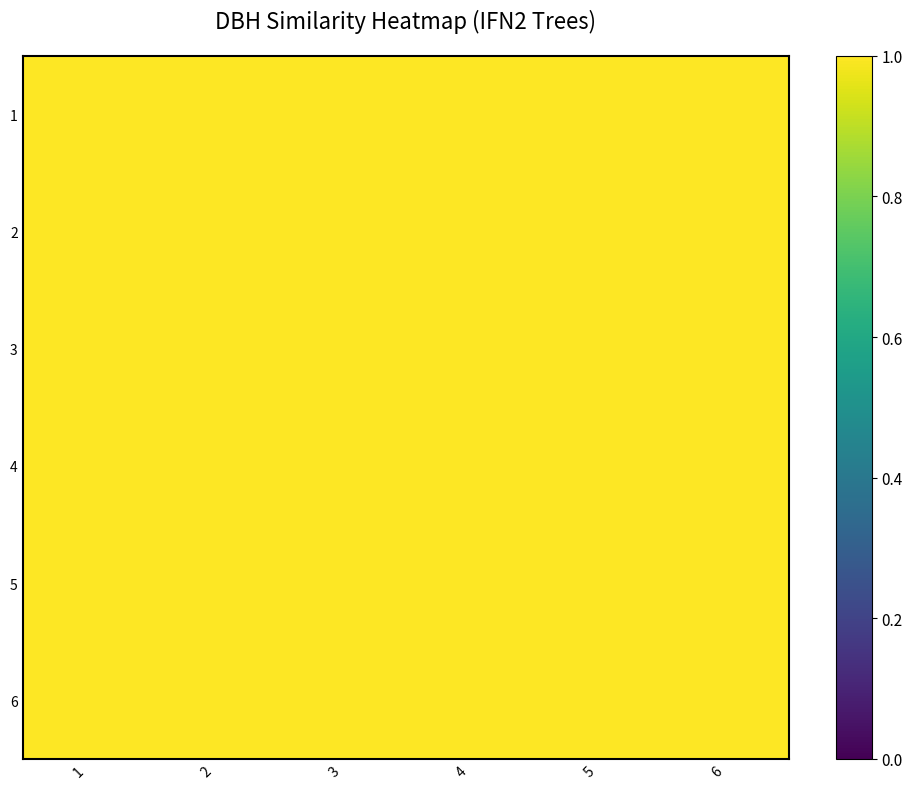

Which has a higher value, 1 or 4?

1